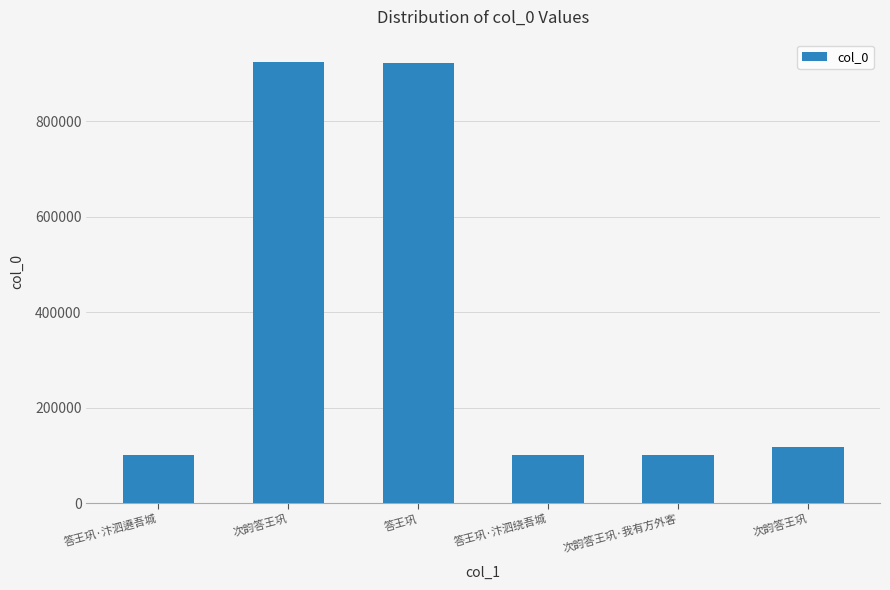

Read the value at 答王巩·汴泗遶吾城.

100848